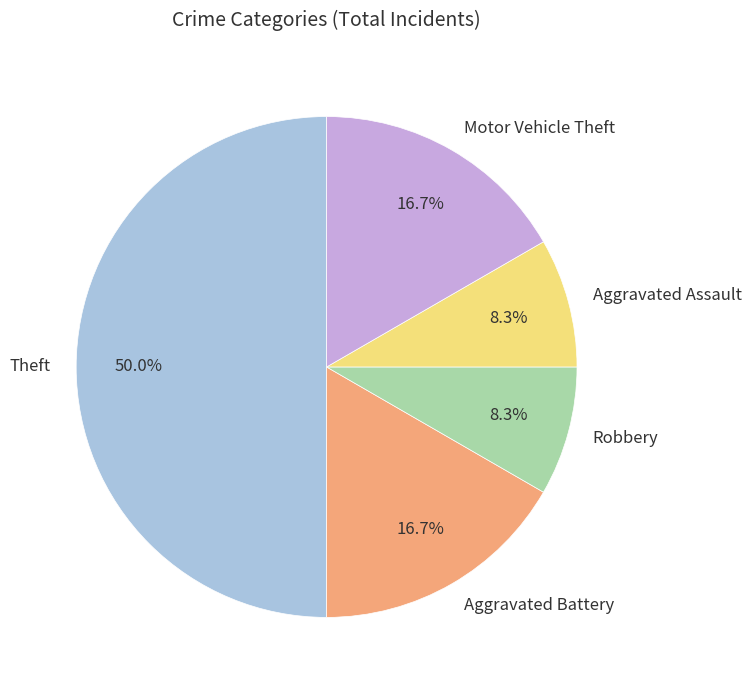

To the nearest percent, what percentage of the pie is Motor Vehicle Theft?

17%